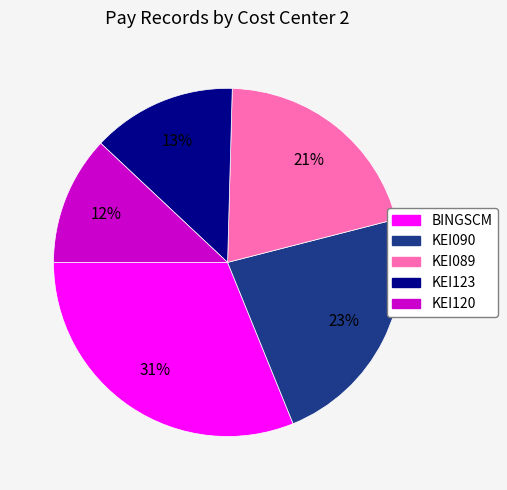

Between BINGSCM and KEI120, which is larger?

BINGSCM